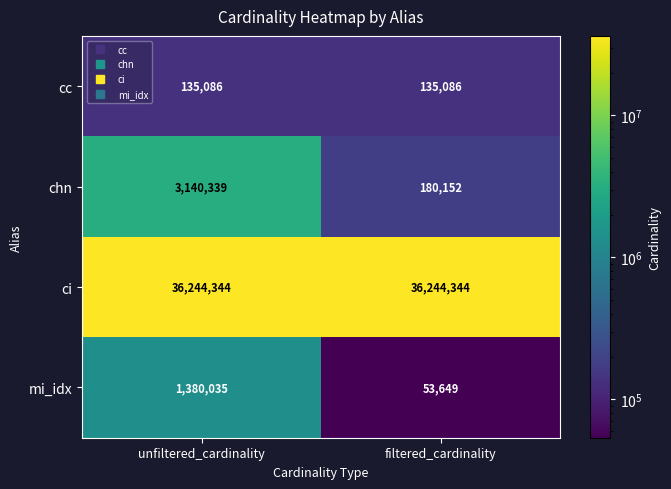

What is the lowest value of the ci series?

36244344